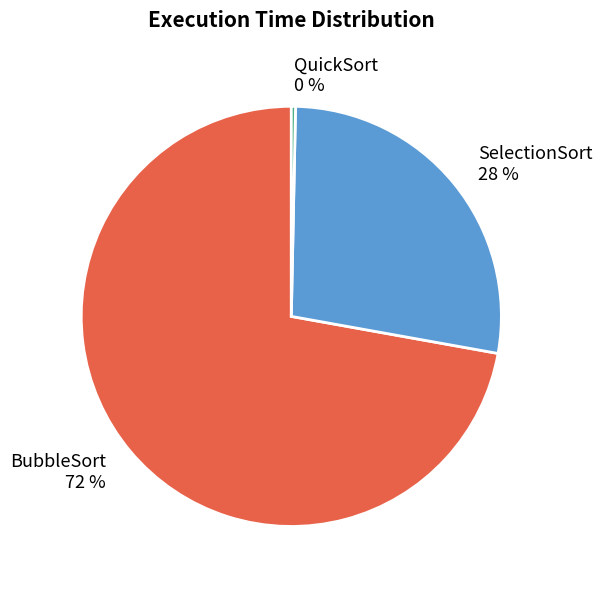

The BubbleSort slice represents 72% of the pie. True or false?

True